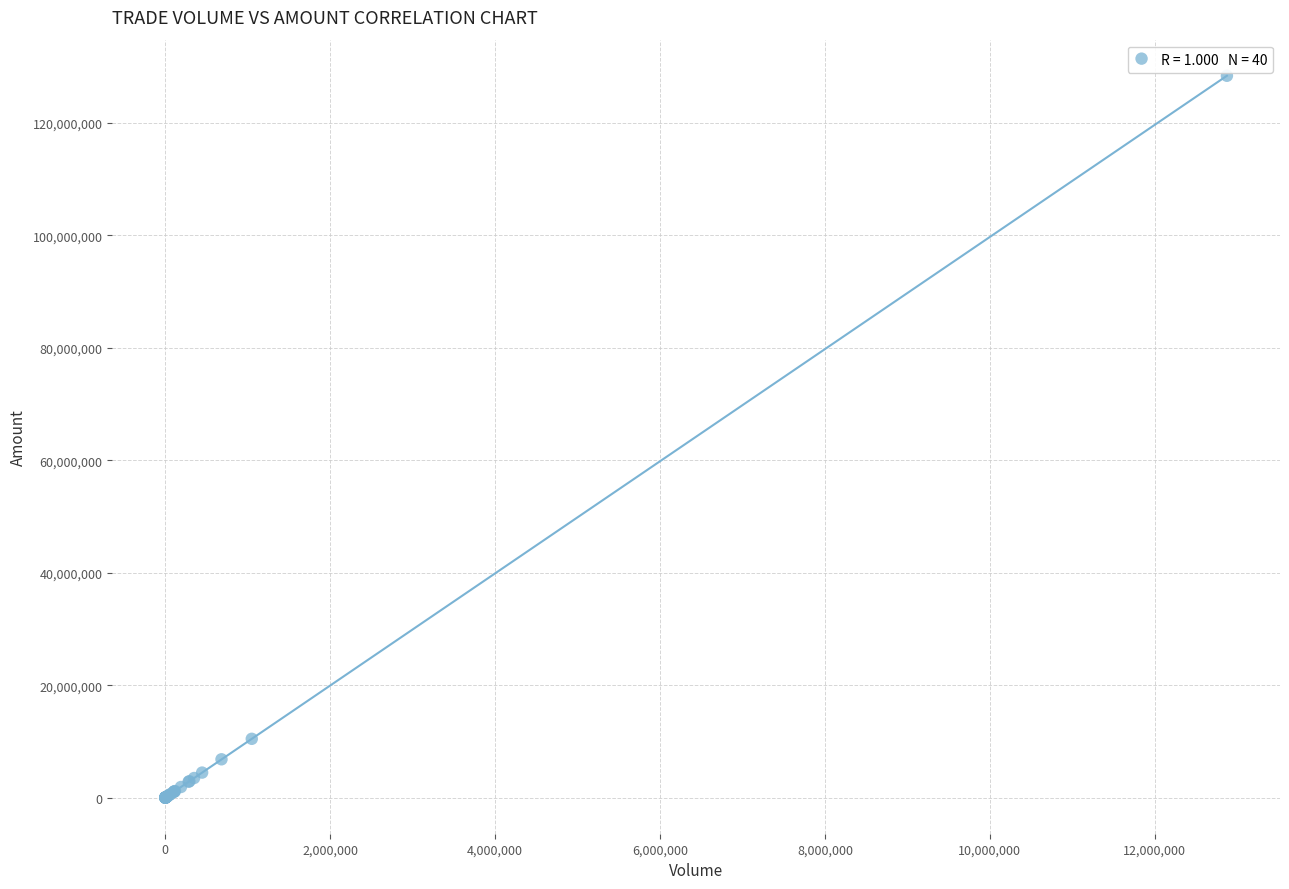

What Y value in the scatter plot is closest to 64176034?

10457286